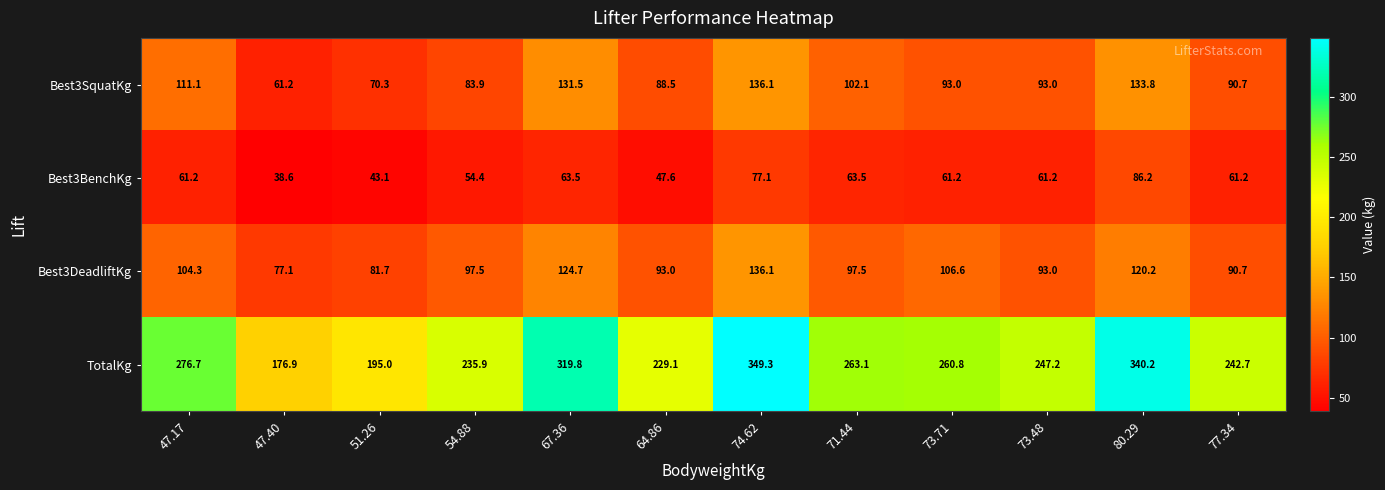

Rank the series at 71.44 from lowest to highest value.

Best3BenchKg, Best3DeadliftKg, Best3SquatKg, TotalKg